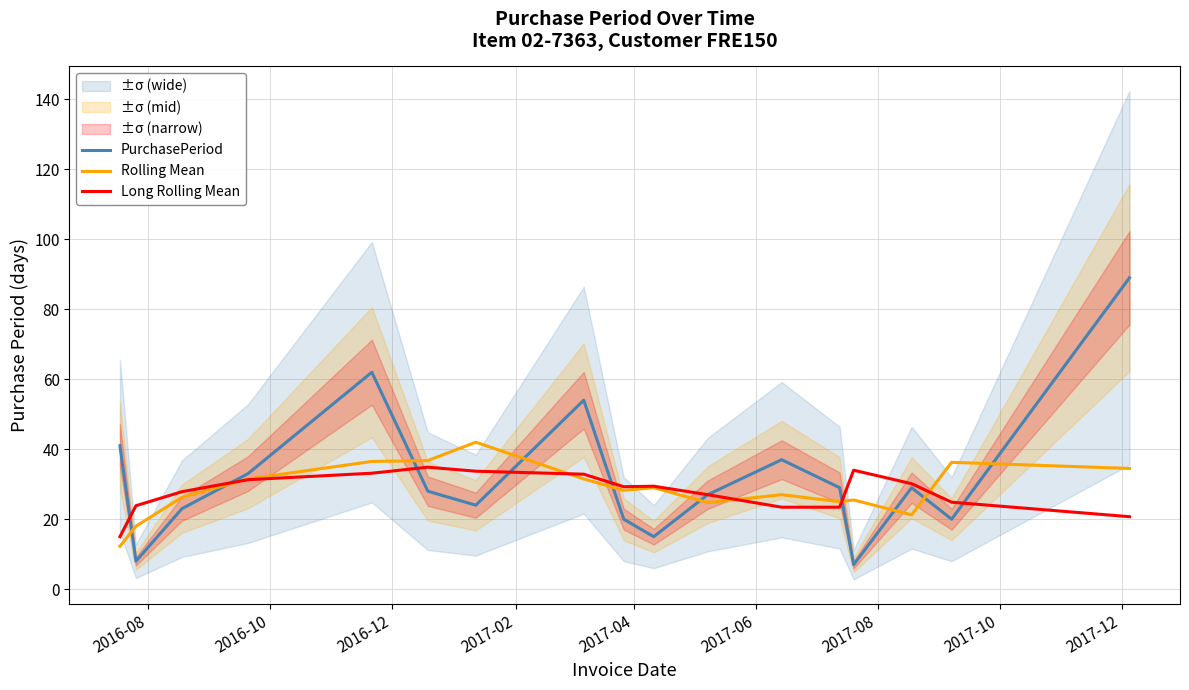

What is the highest value of the Long Rolling Mean series?

34.9